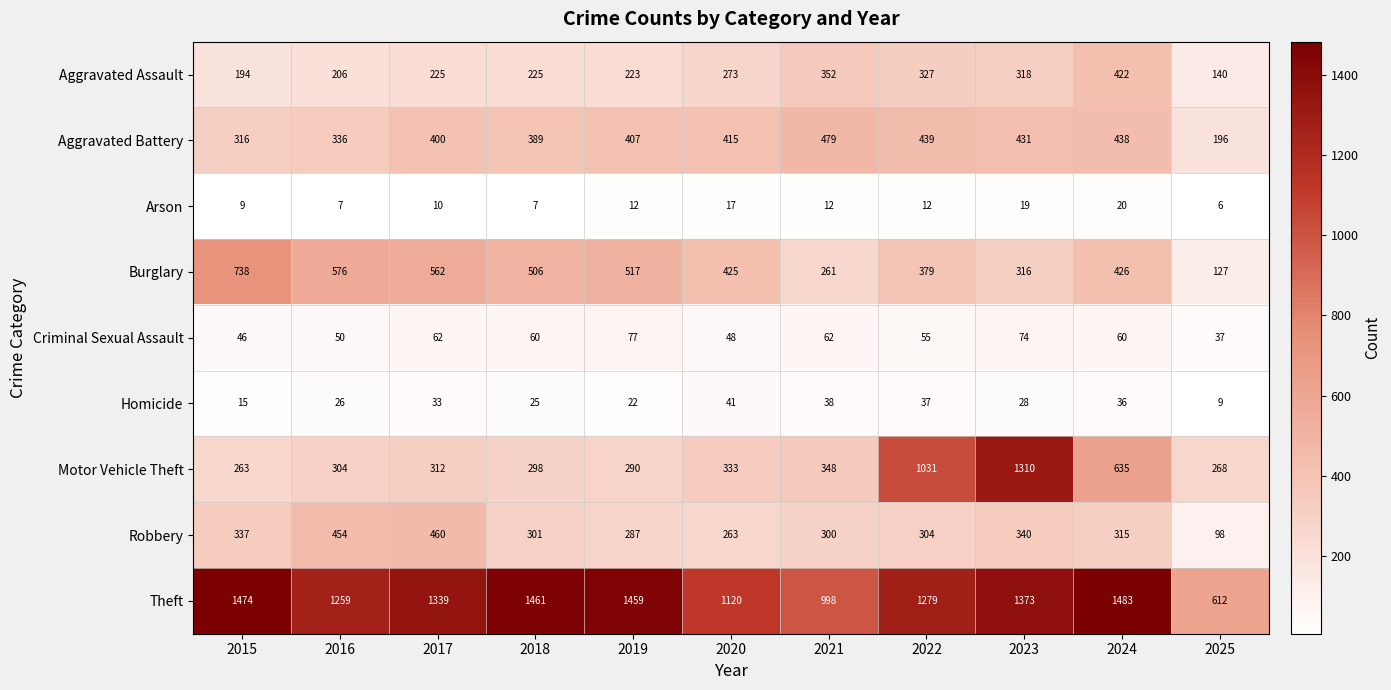

How many distinct data groups are displayed?

9